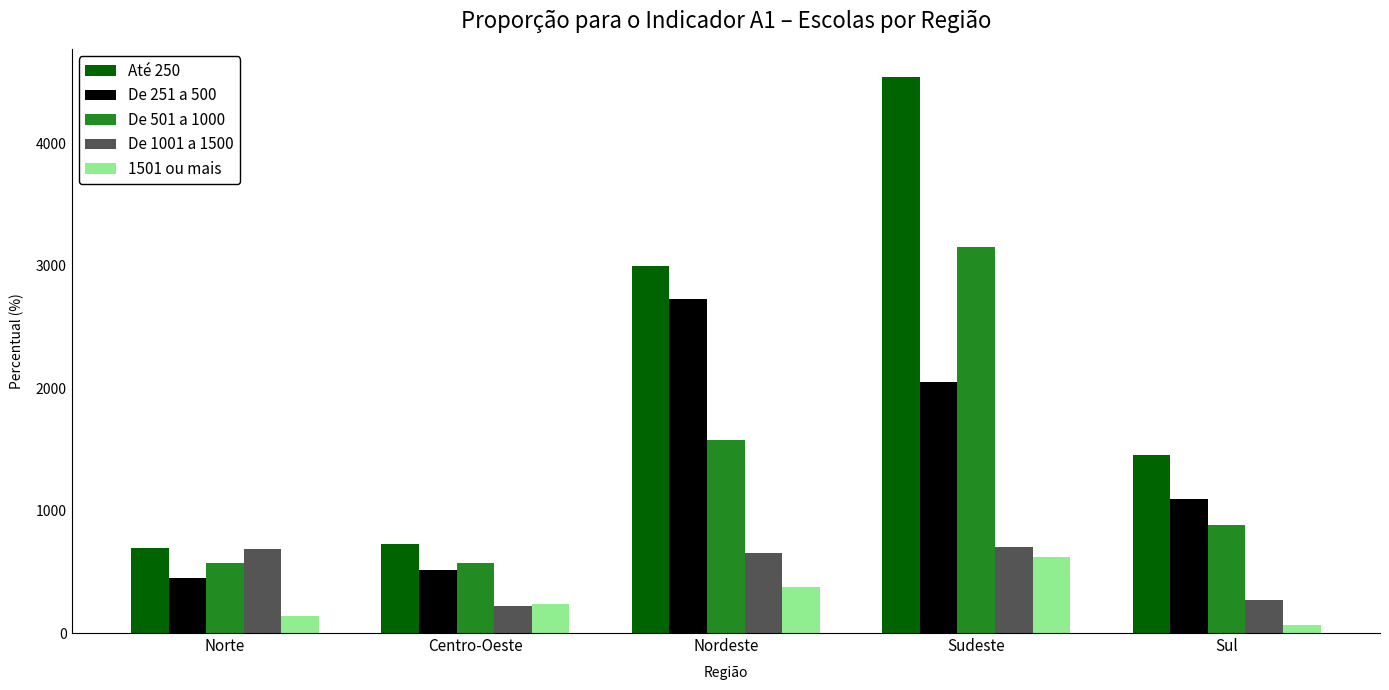

What is the sum of the Até 250 values at Nordeste and Norte?

3698.5